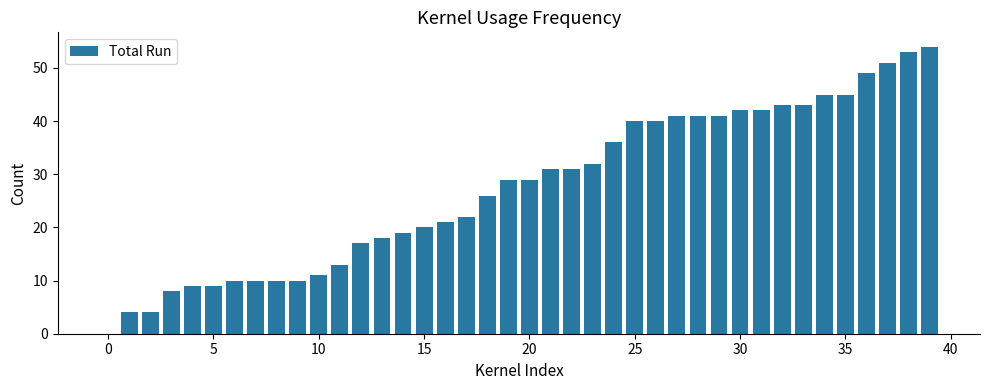

What is the maximum value shown in the chart?

54